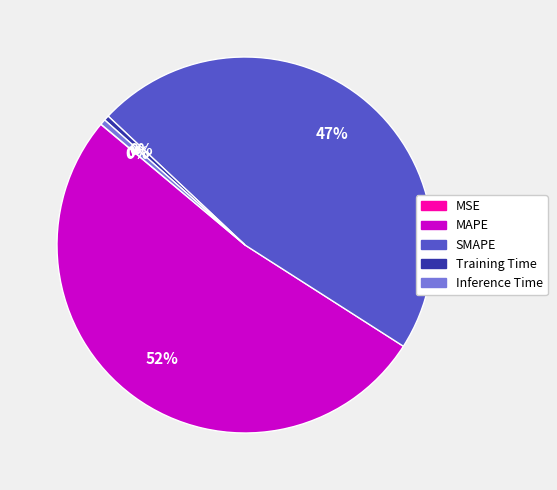

Between MAPE and SMAPE, which is larger?

MAPE